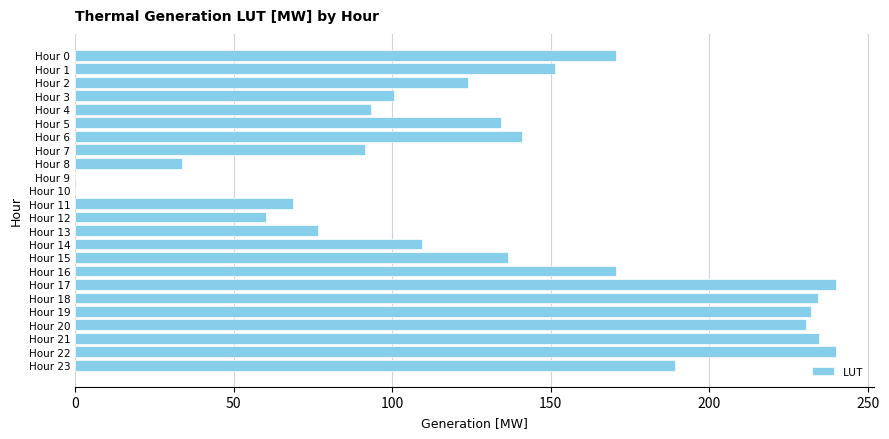

Does the chart contain stacked bars?

No